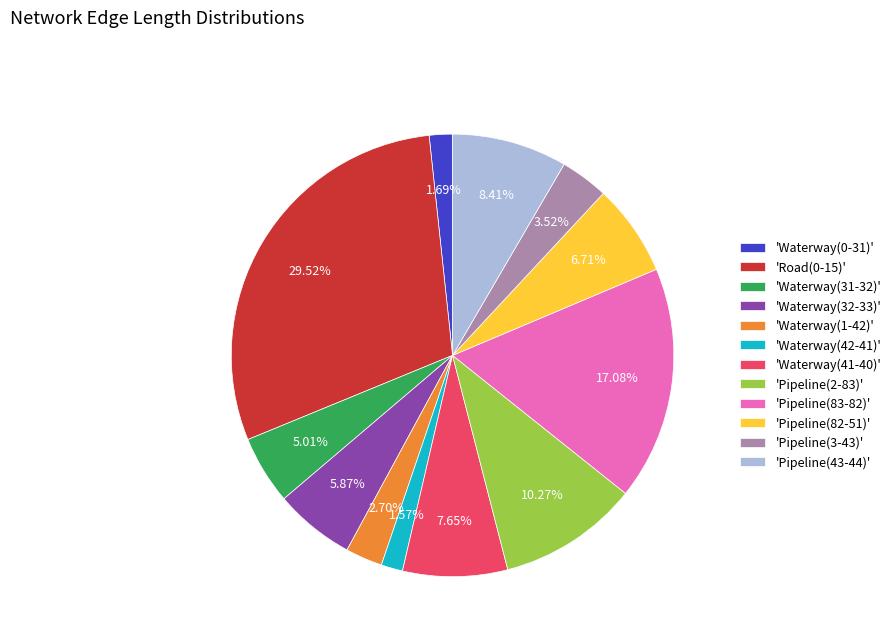

Does any single category account for the majority?

No